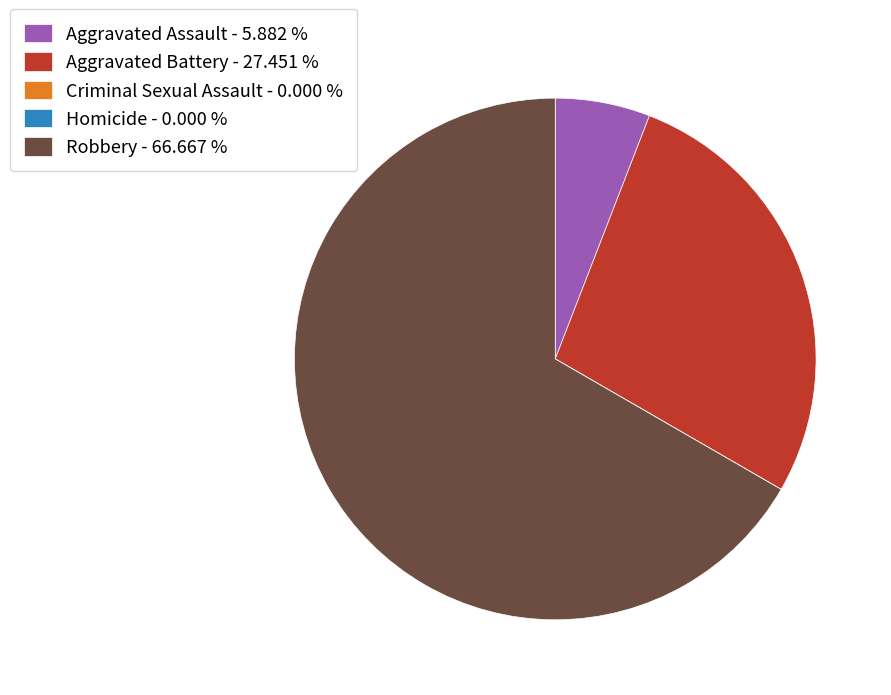

Combined, do Aggravated Assault - 5.882 % and Aggravated Battery - 27.451 % account for over 50%?

No